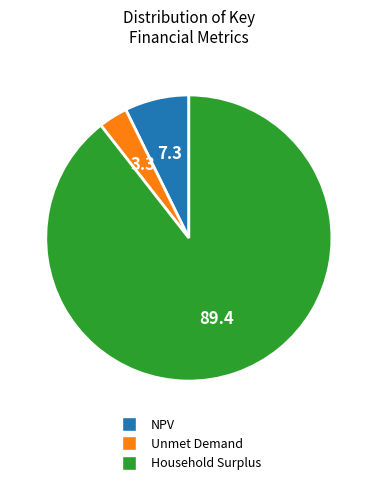

Is it true that NPV is 7% of the pie?

True